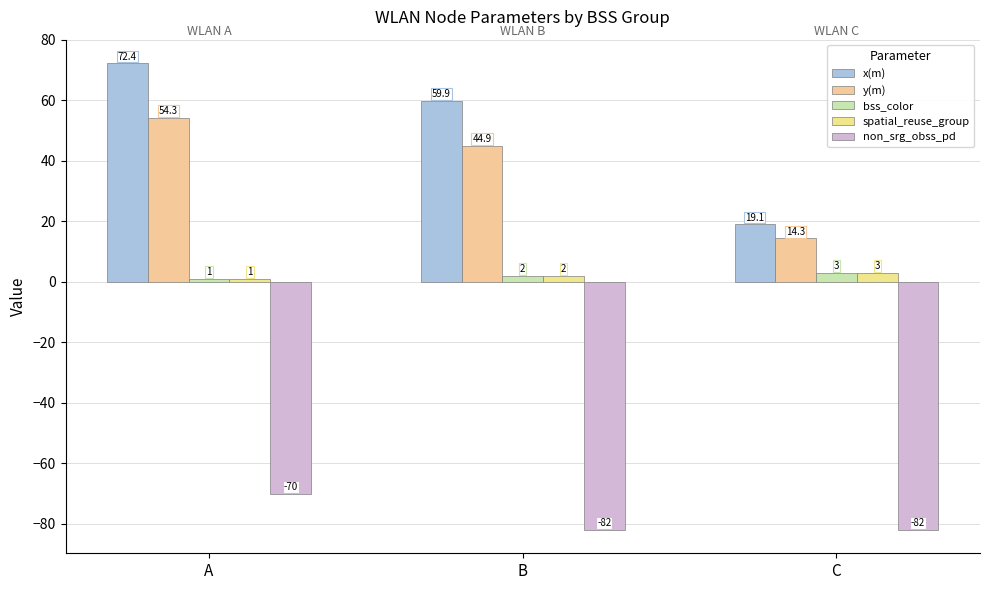

Reading left to right, what are all the values shown in this chart?

x(m): 72.4	59.9	19.1
y(m): 54.3	44.9	14.3
bss_color: 1.0	2.0	3.0
spatial_reuse_group: 1.0	2.0	3.0
non_srg_obss_pd: -70.0	-82.0	-82.0